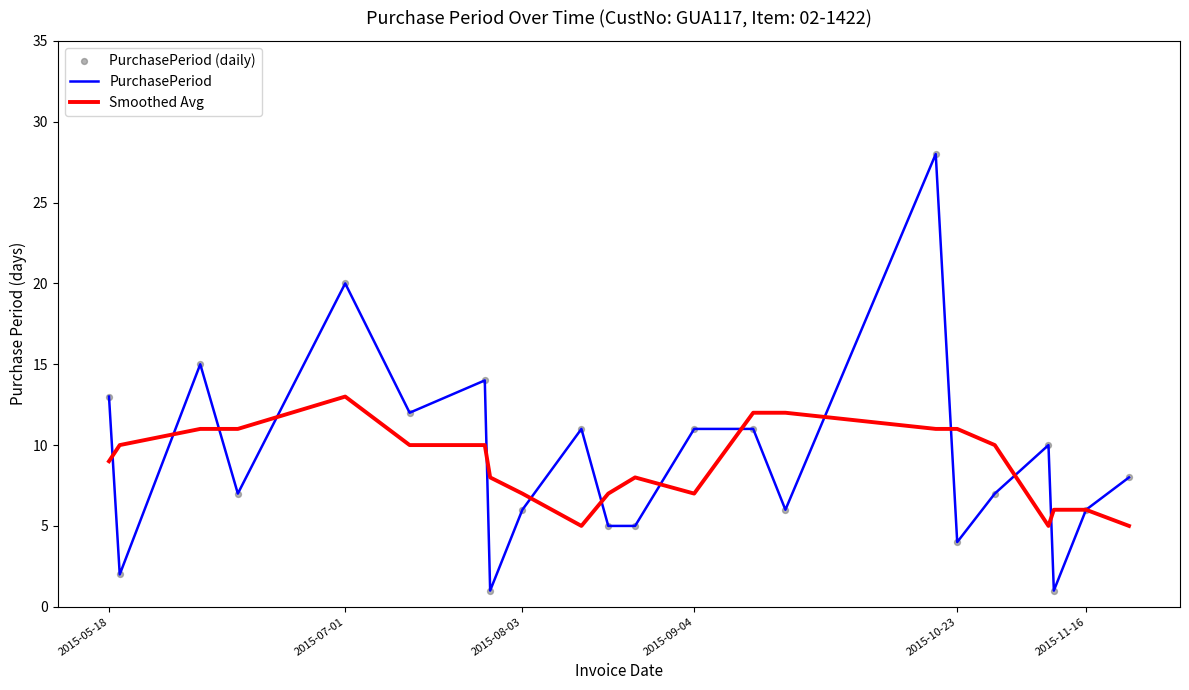

Which series has the largest total across all categories?

PurchasePeriod